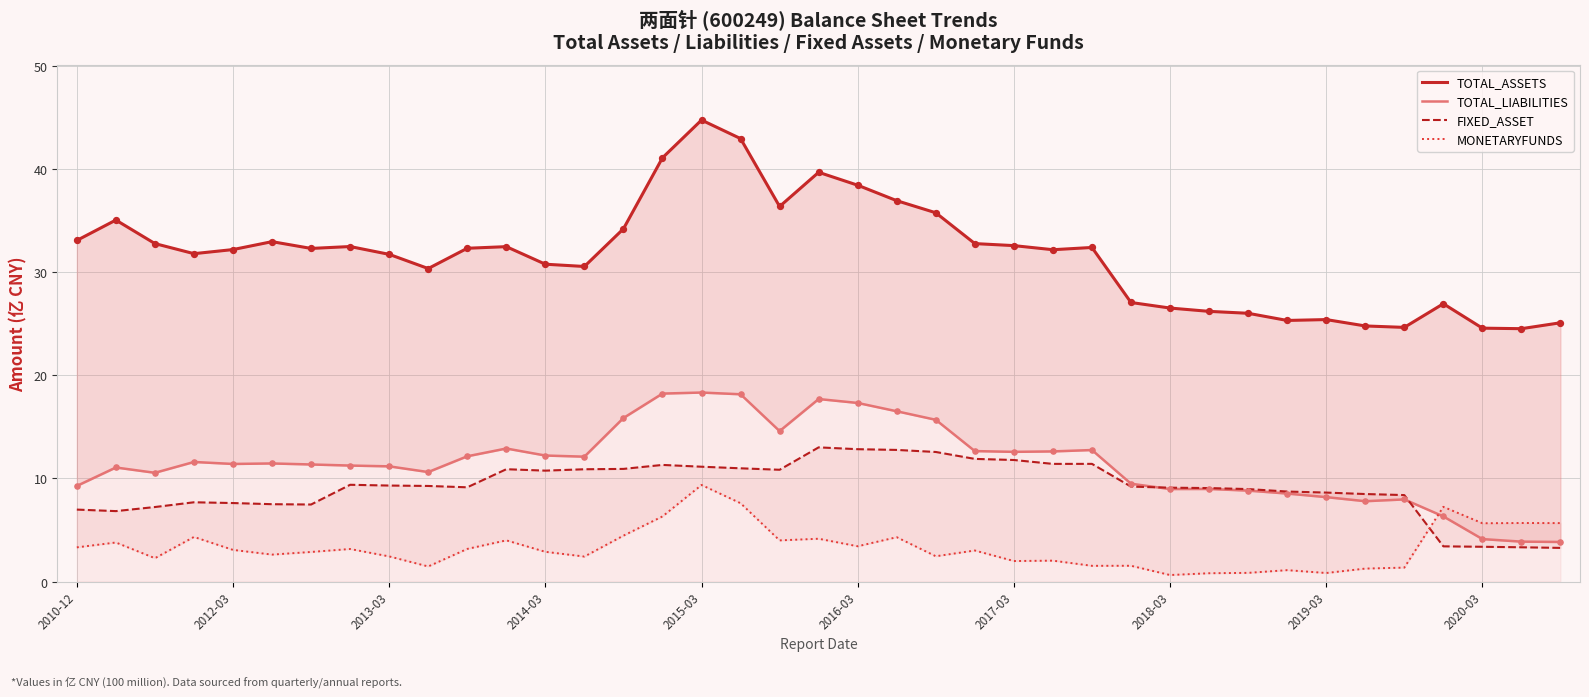

What are all the series names shown in the legend?

TOTAL_ASSETS, TOTAL_LIABILITIES, FIXED_ASSET, MONETARYFUNDS